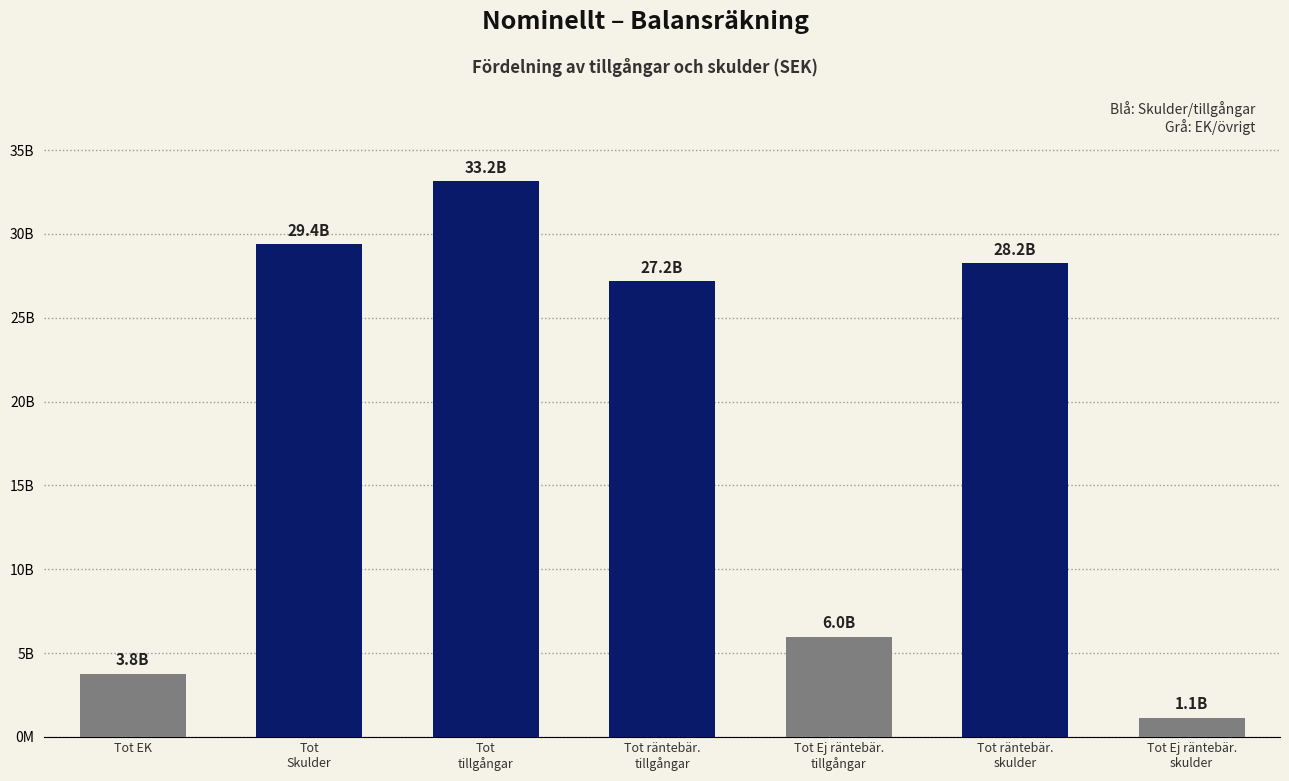

Read the value at Tot
Skulder.

29390684401.7